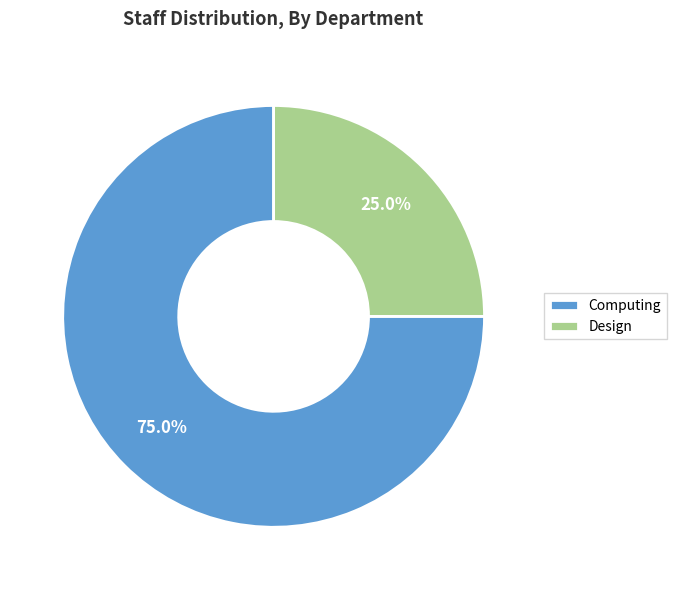

Is there a majority slice in this chart?

Yes